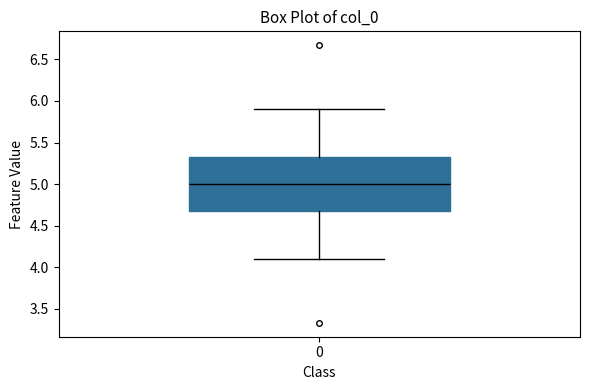

Read this box plot against the y-axis: the position of the median line, the range covered by the box, and the ends of both whiskers. The values are not printed on the chart, so give them approximately, as read against the axis.

median 5.0, box 4.7 to 5.3, whiskers 4.1 to 5.9